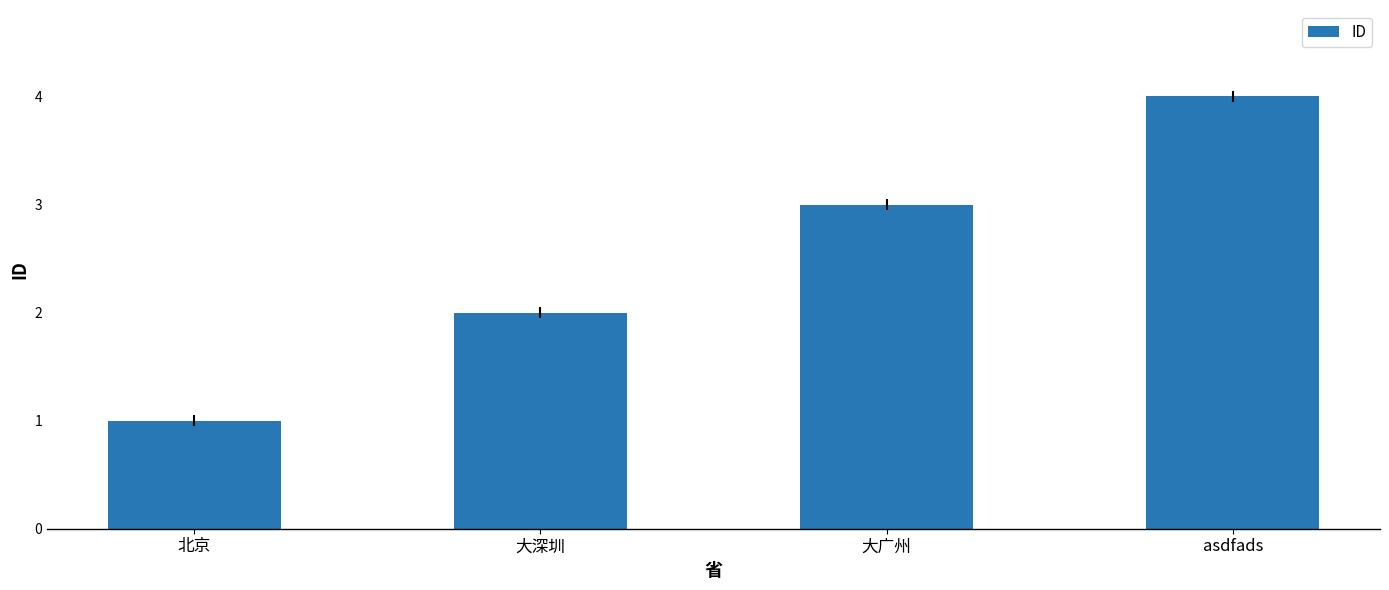

List the labels in order of value, smallest first.

北京, 大深圳, 大广州, asdfads